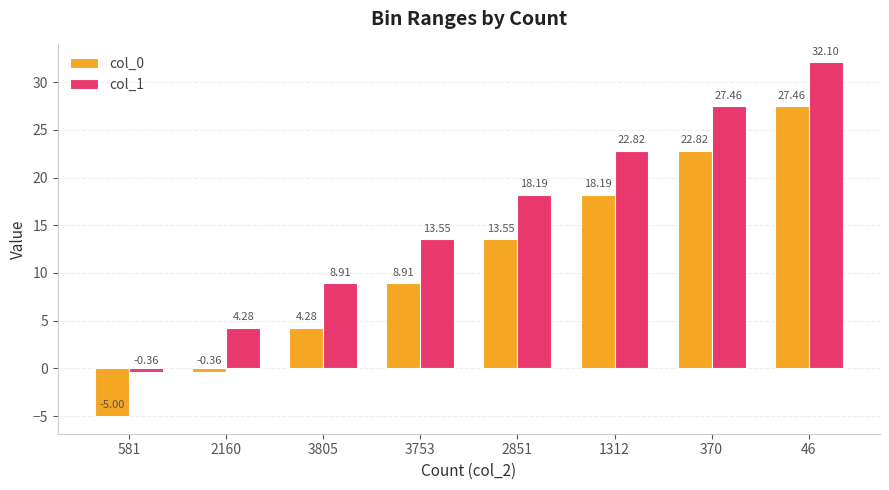

How many bars are there in total?

16